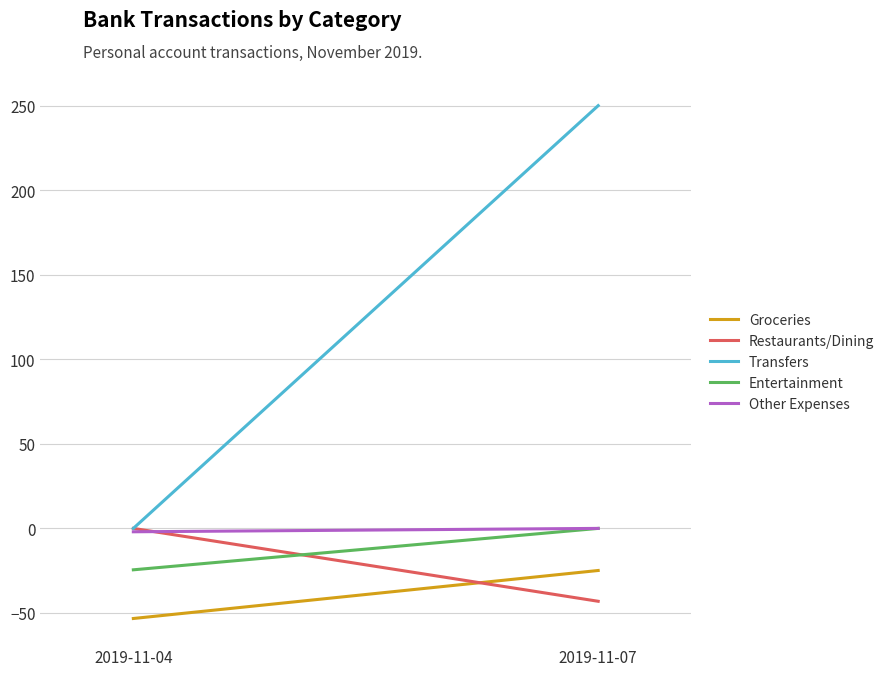

What is the greatest value displayed?

250.0